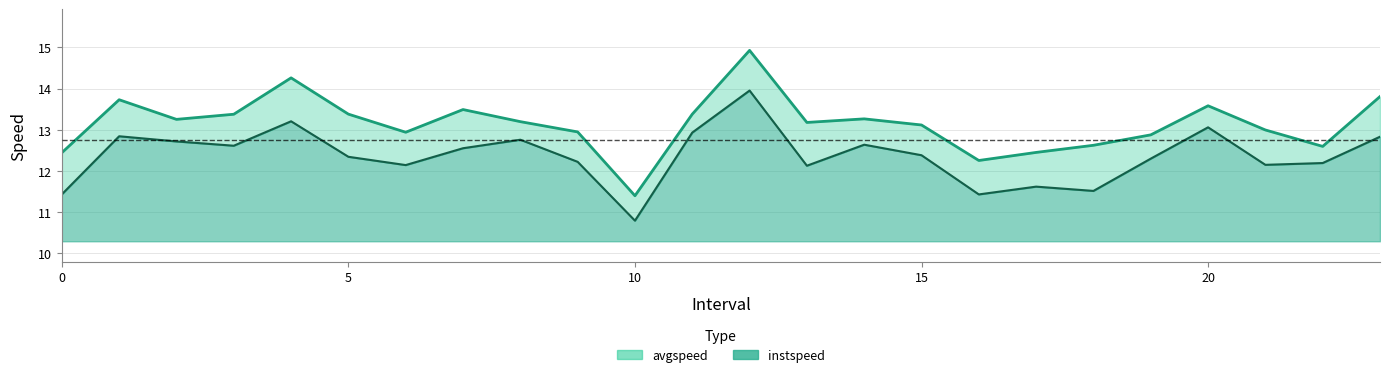

What is the smallest value displayed?

10.8